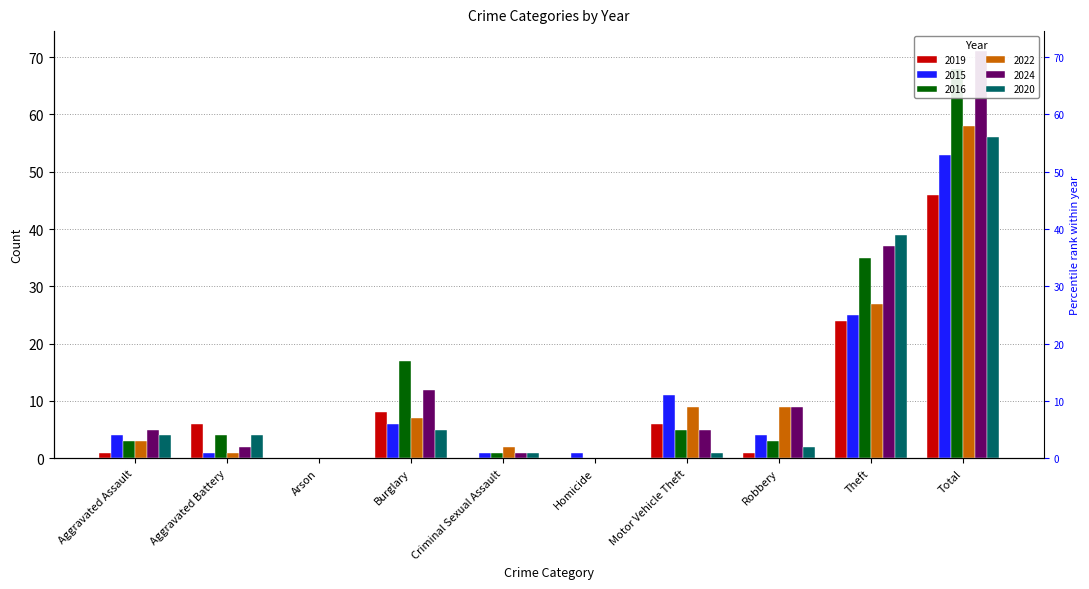

What are all the series names shown in the legend?

2019, 2015, 2016, 2022, 2024, 2020